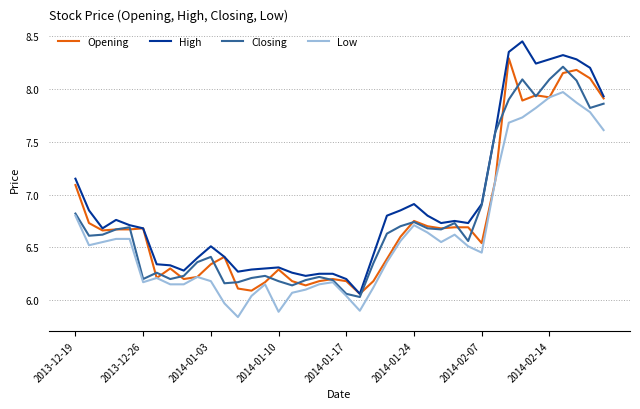

At how many categories does at least one series exceed 7?

10